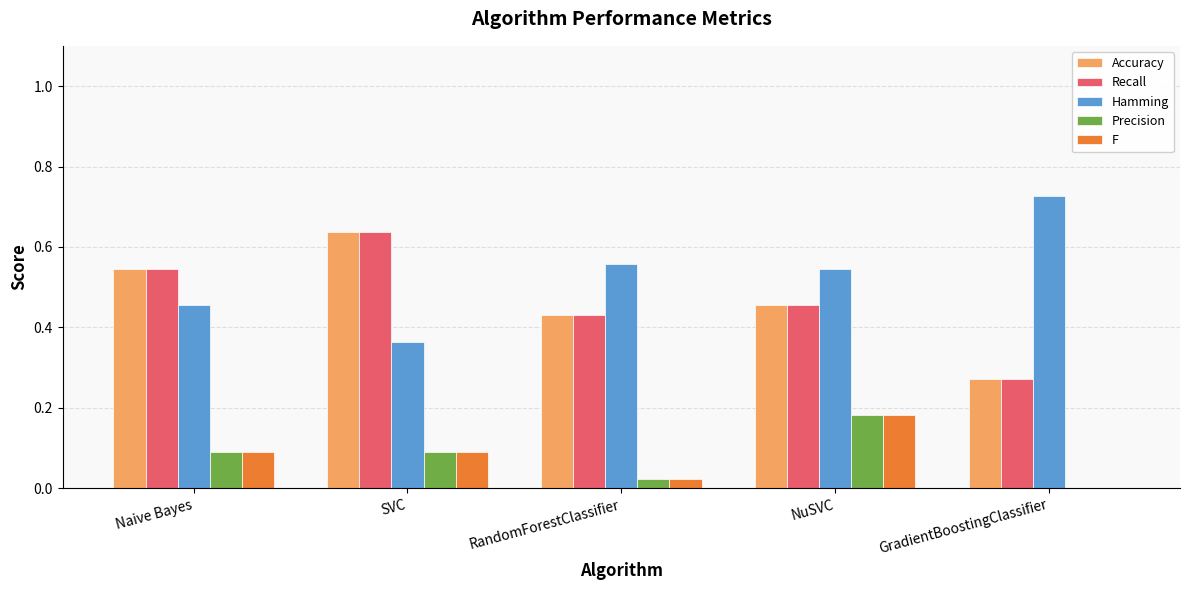

True or false: F has a value of 0.0 at Naive Bayes.

False